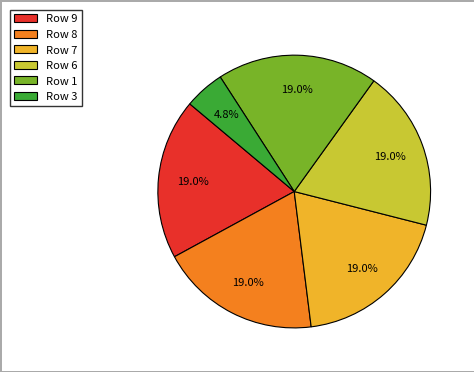

Which slice is the smallest?

Row 3